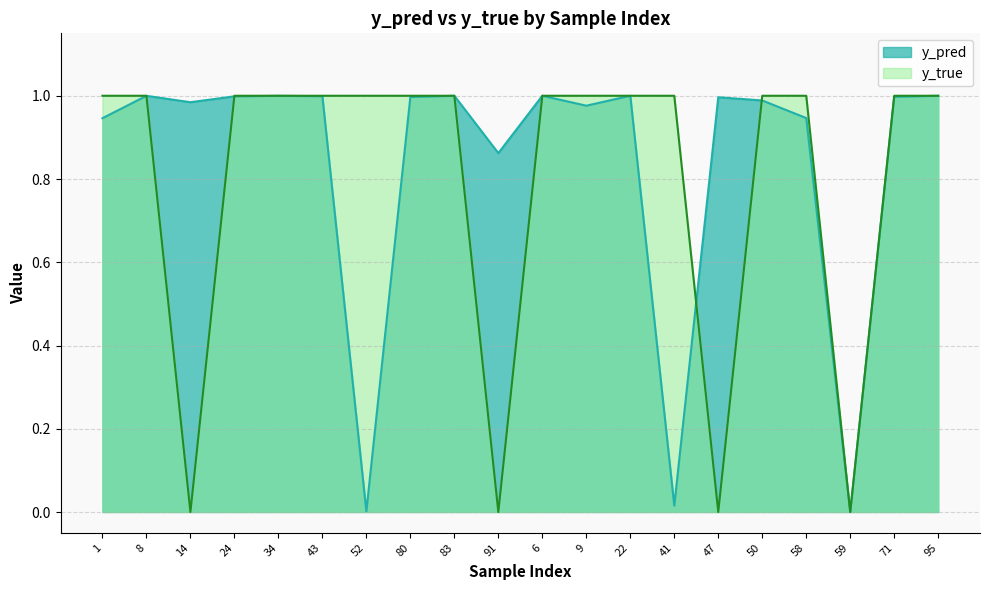

List the labels in order of y_true value, smallest first.

14, 91, 47, 59, 1, 8, 24, 34, 43, 52, 80, 83, 6, 9, 22, 41, 50, 58, 71, 95